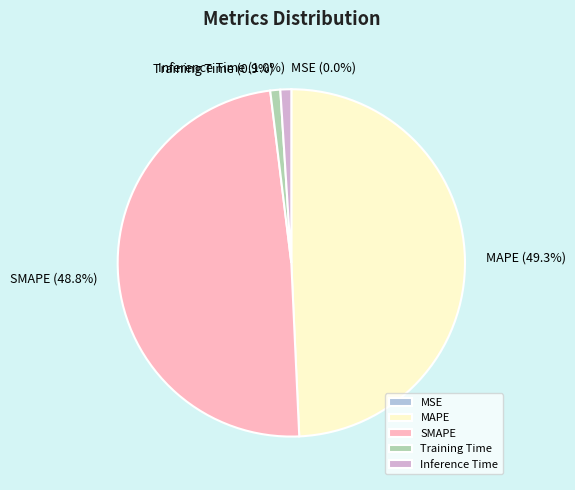

Between MAPE and Inference Time, which is larger?

MAPE